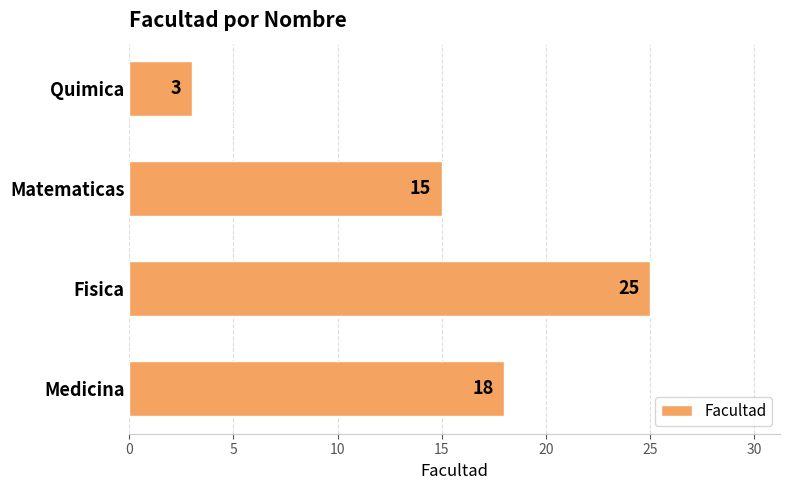

Reading top to bottom, what are all the values shown in this chart?

3	15	25	18